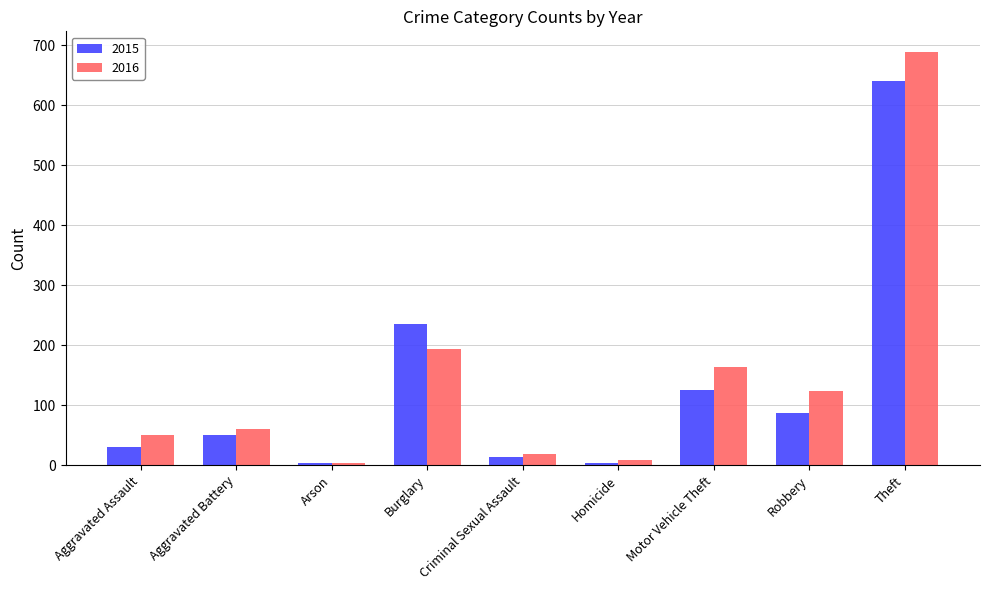

Between Aggravated Battery and Burglary, which series saw the biggest shift?

2015